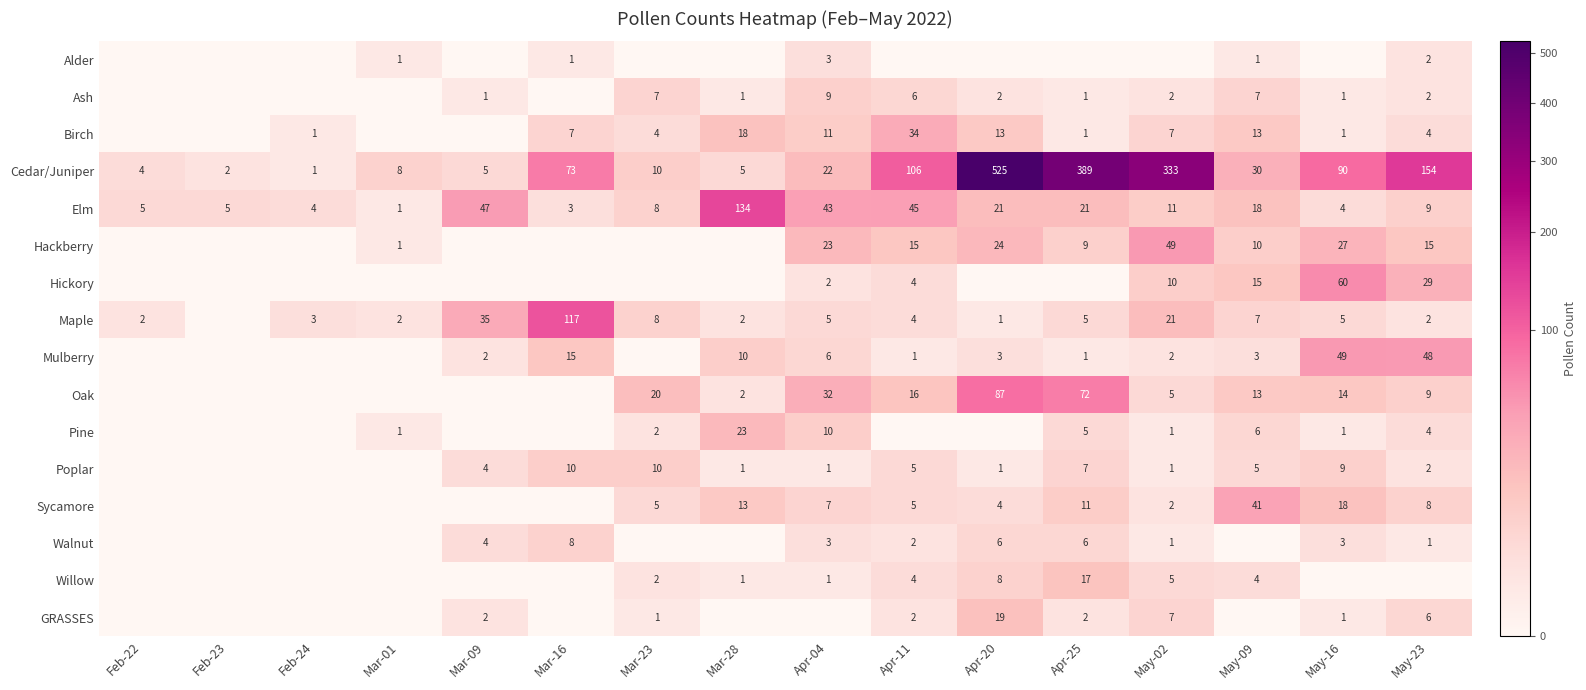

At which category is the sum across all series the highest?

Apr-20